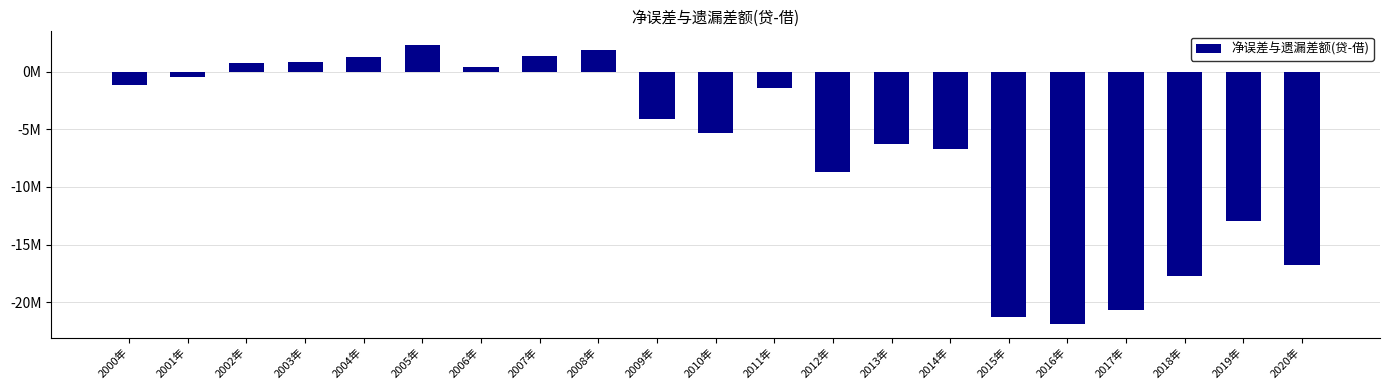

Which category has the highest value across all series?

2005年